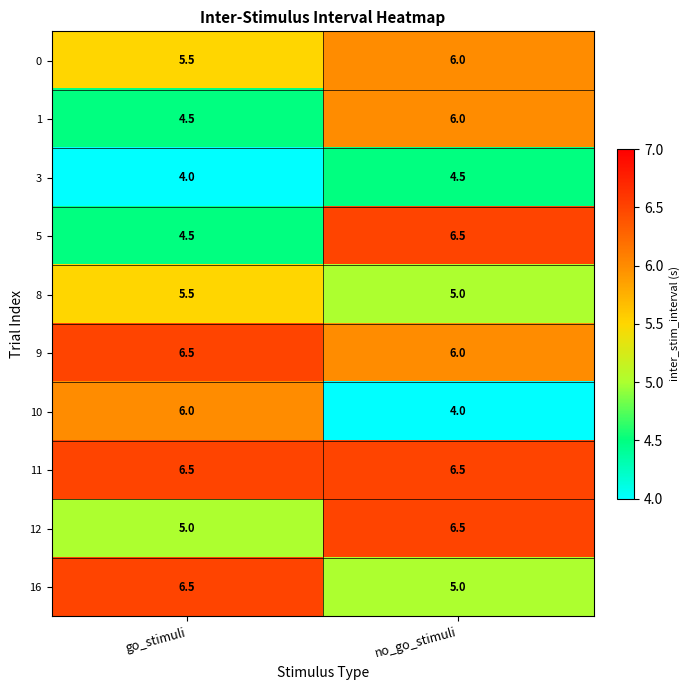

Rank the categories by 10 value from lowest to highest.

no_go_stimuli, go_stimuli